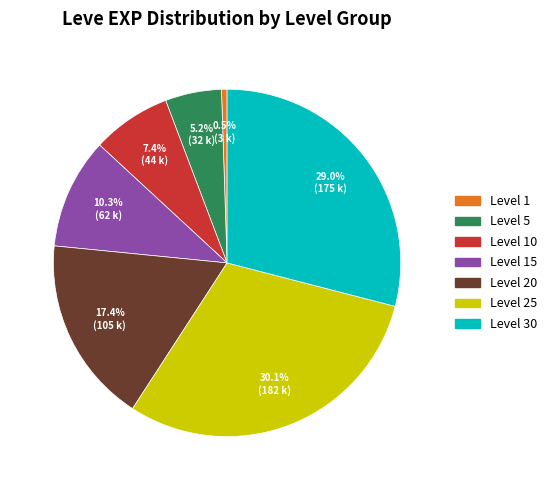

Does any single category account for the majority?

No